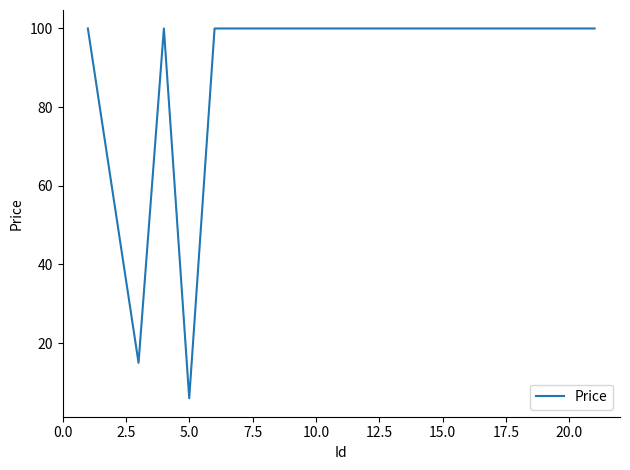

What is the sum of all values?

1821